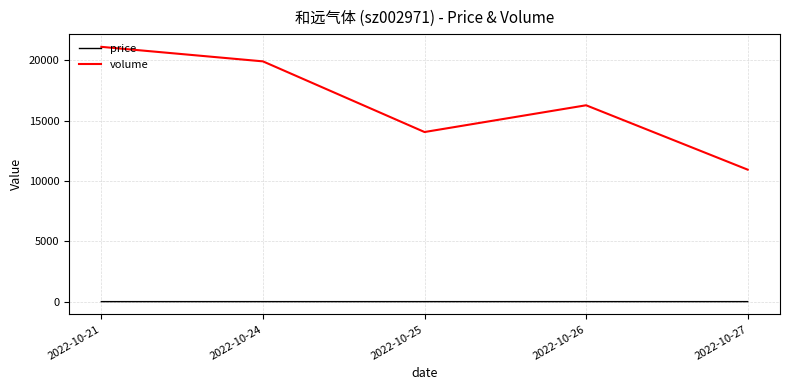

What is the minimum value for price?

18.6